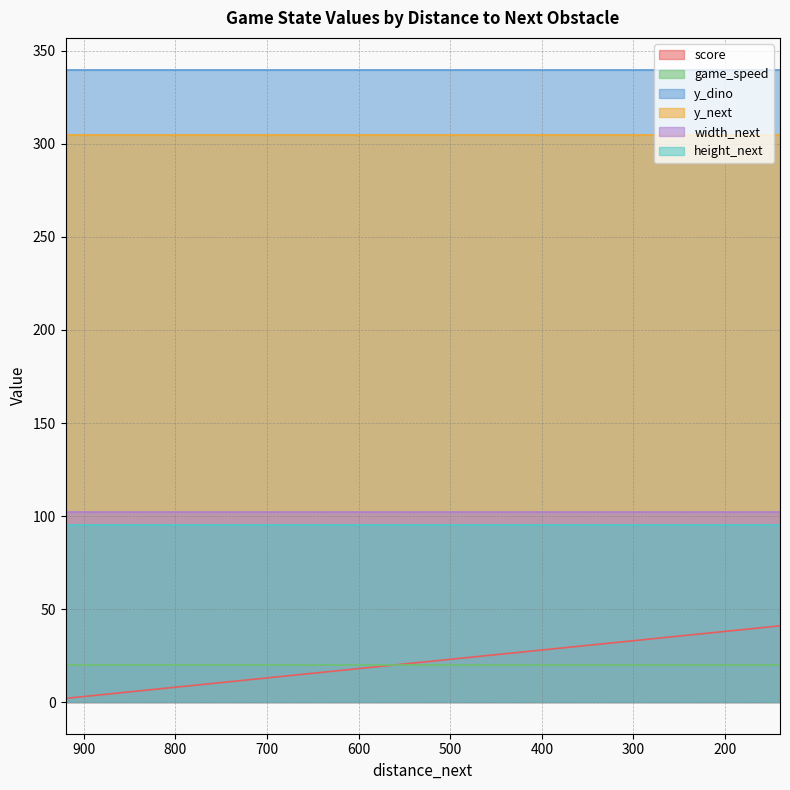

How many lines are shown in the chart?

6